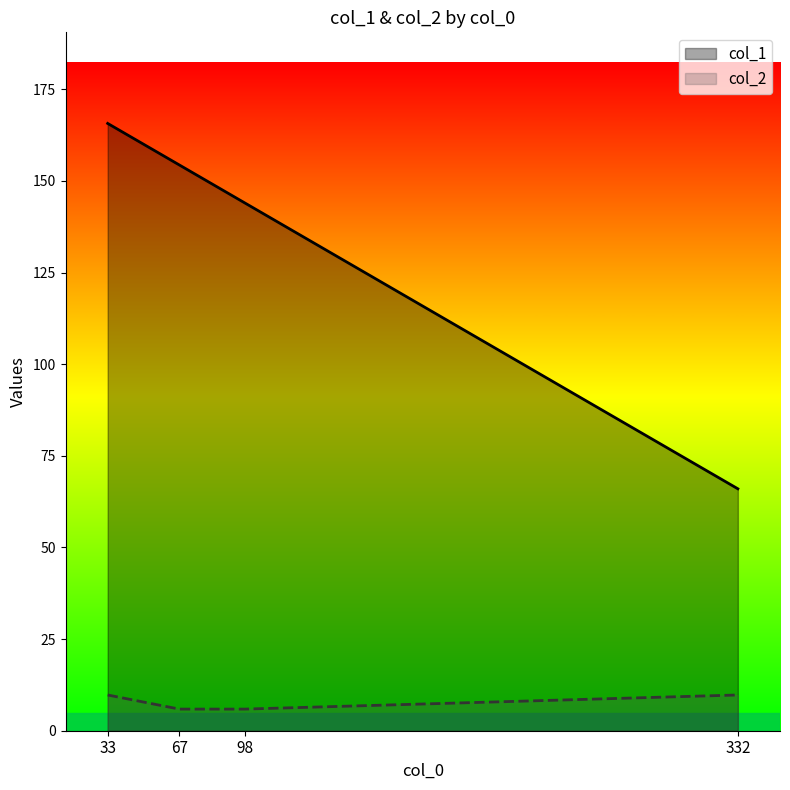

Reading left to right, extract all data points from this chart.

col_1: 165.7	154.3	144.0	66.0
col_2: 9.8	5.9	5.9	9.8